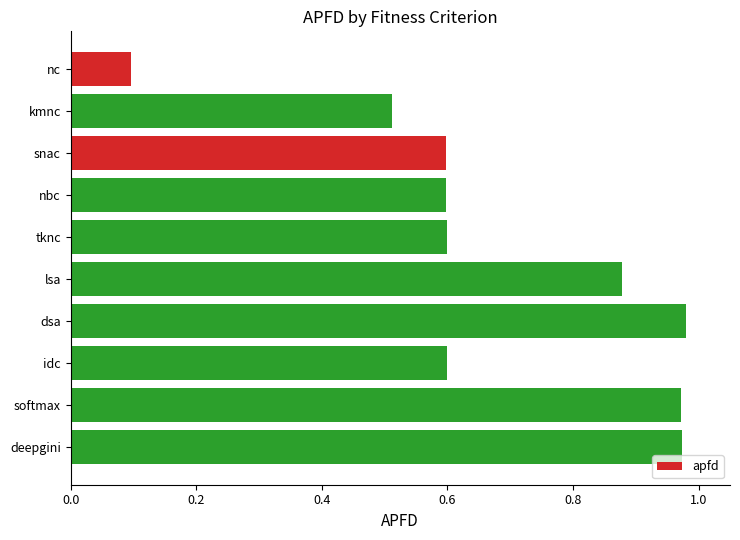

Are the bars horizontal?

Yes